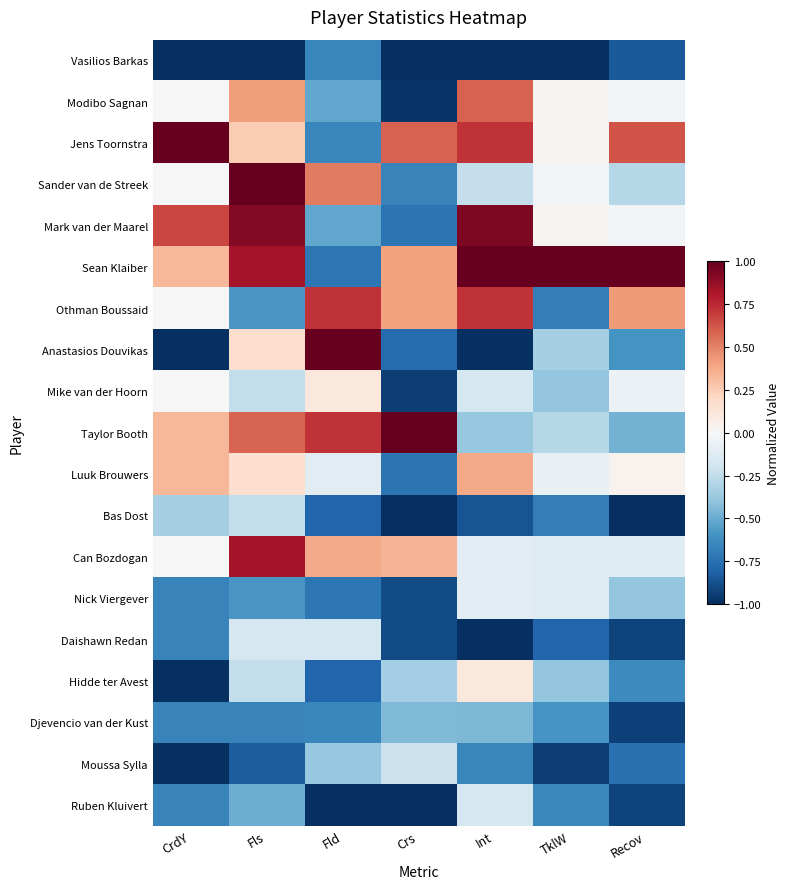

Rank the series by their maximum value, from lowest to highest.

Vasilios Barkas, Djevencio van der Kust, Bas Dost, Moussa Sylla, Ruben Kluivert, Daishawn Redan, Nick Viergever, Mike van der Hoorn, Hidde ter Avest, Luuk Brouwers, Modibo Sagnan, Othman Boussaid, Can Bozdogan, Mark van der Maarel, Jens Toornstra, Sander van de Streek, Sean Klaiber, Anastasios Douvikas, Taylor Booth